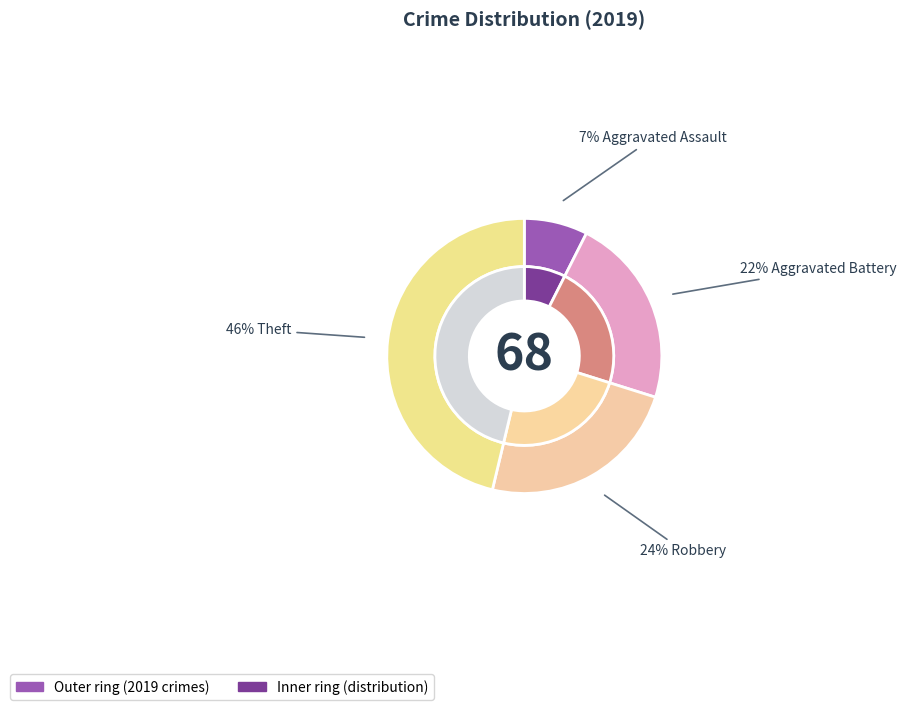

Count the number of slices in the pie.

4